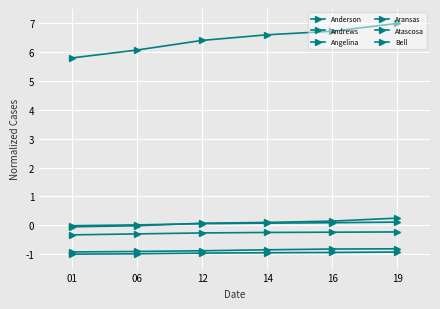

True or false: Angelina has more than 2 interior local peaks.

False